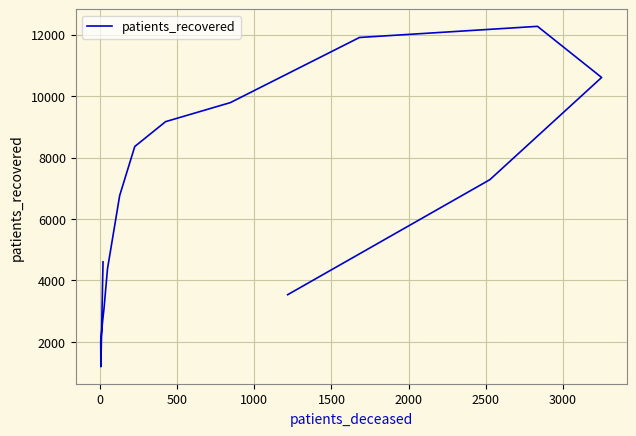

What is the difference between the maximum and minimum values?

11080